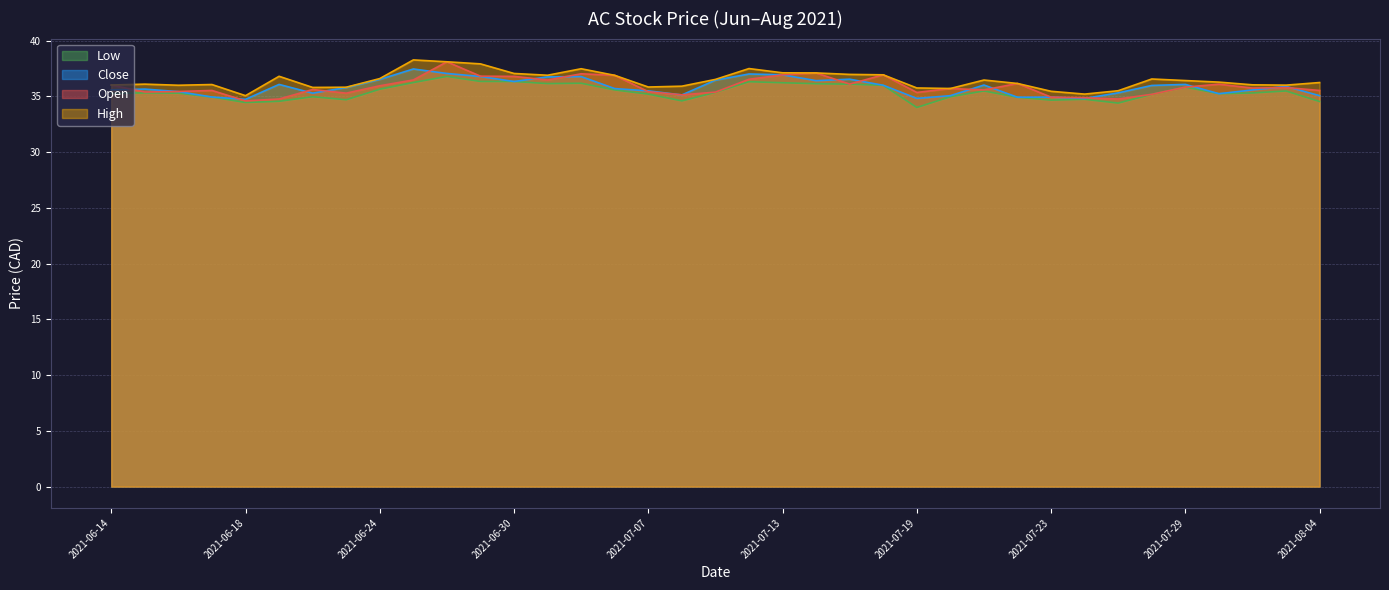

At which category does High reach its first local peak?

2021-06-15